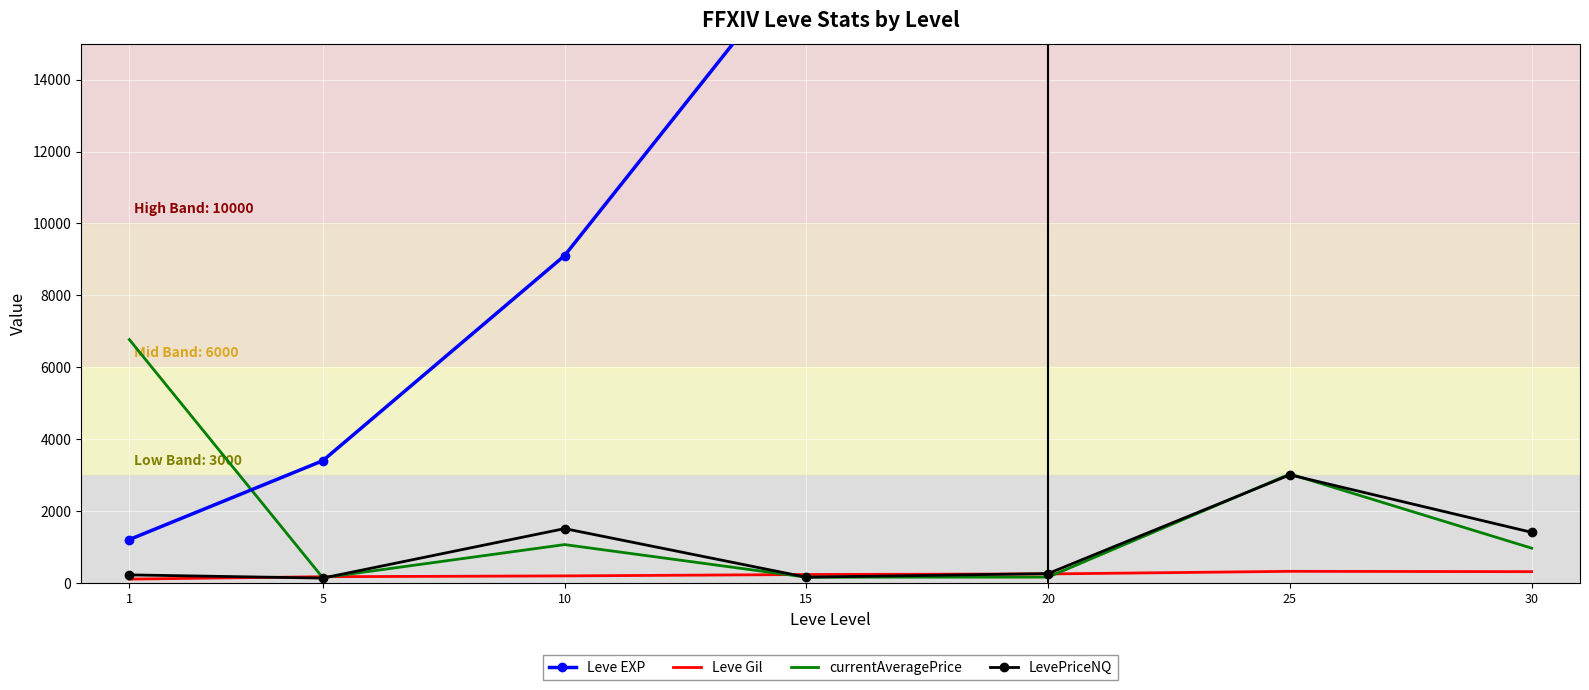

What is the total value across all series at 20?

17558.2